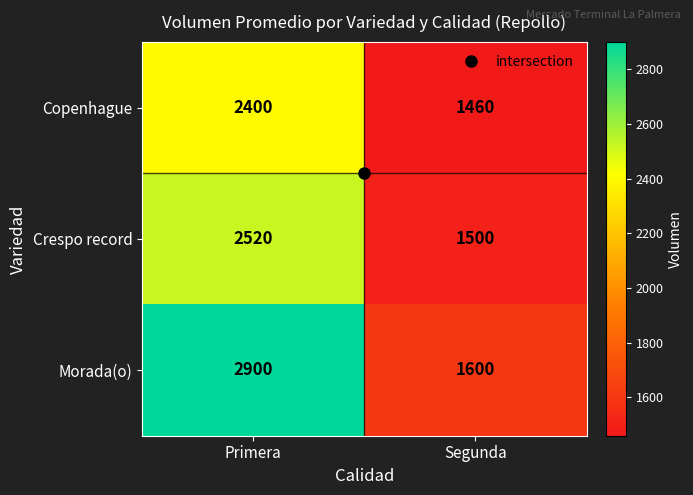

The value of Copenhague at Segunda is 514. True or false?

False